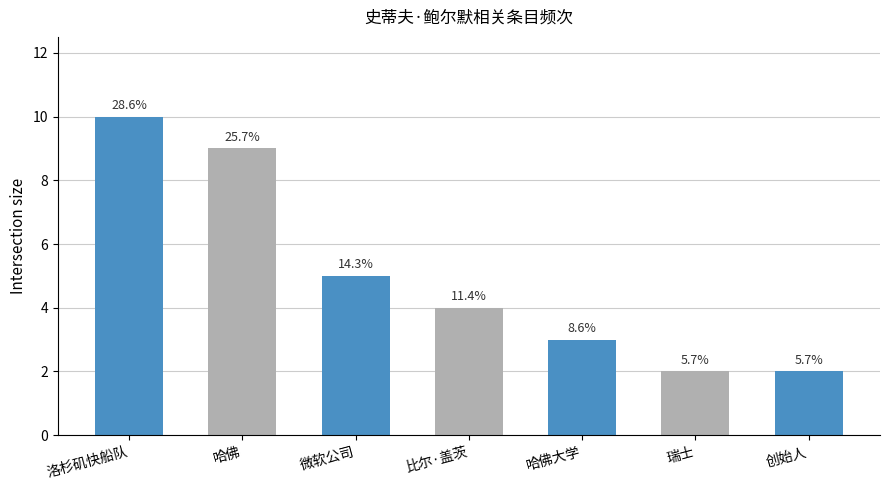

Between 哈佛 and 哈佛大学, which is larger?

哈佛